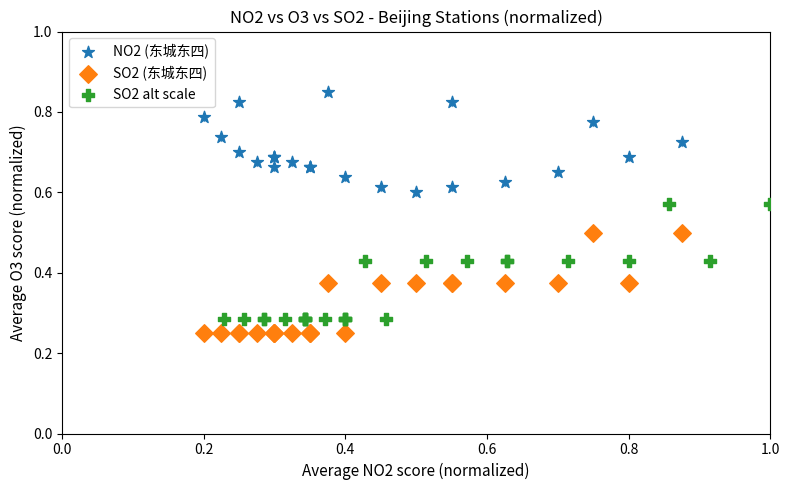

Which series reaches the maximum Y coordinate?

NO2 (东城东四)